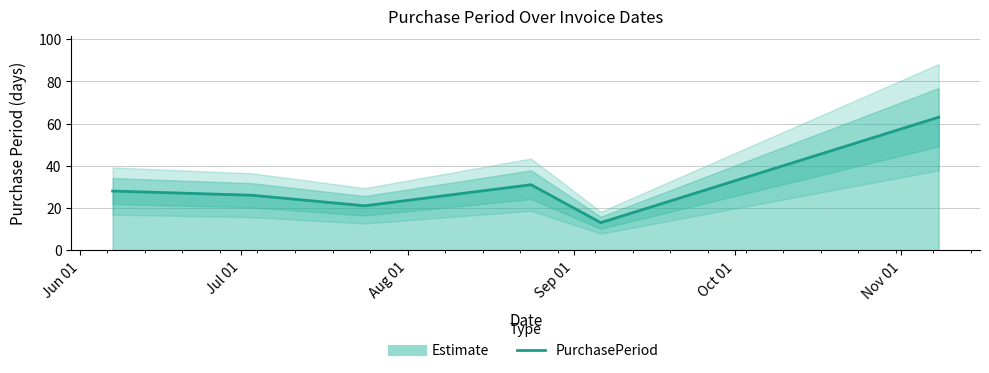

What is the label of the 6th point from the right?

Jun 01